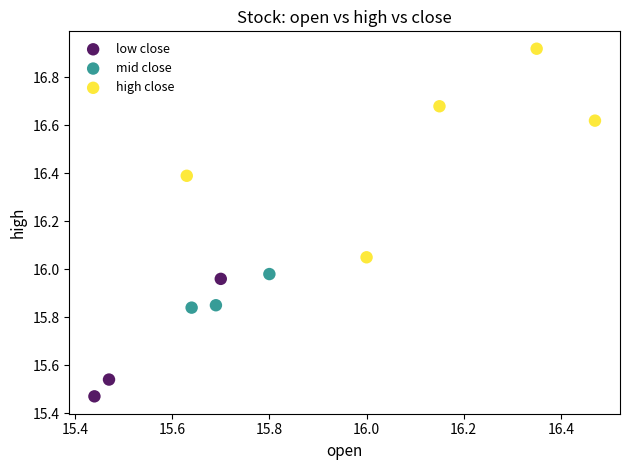

Which series reaches the minimum Y coordinate?

low close